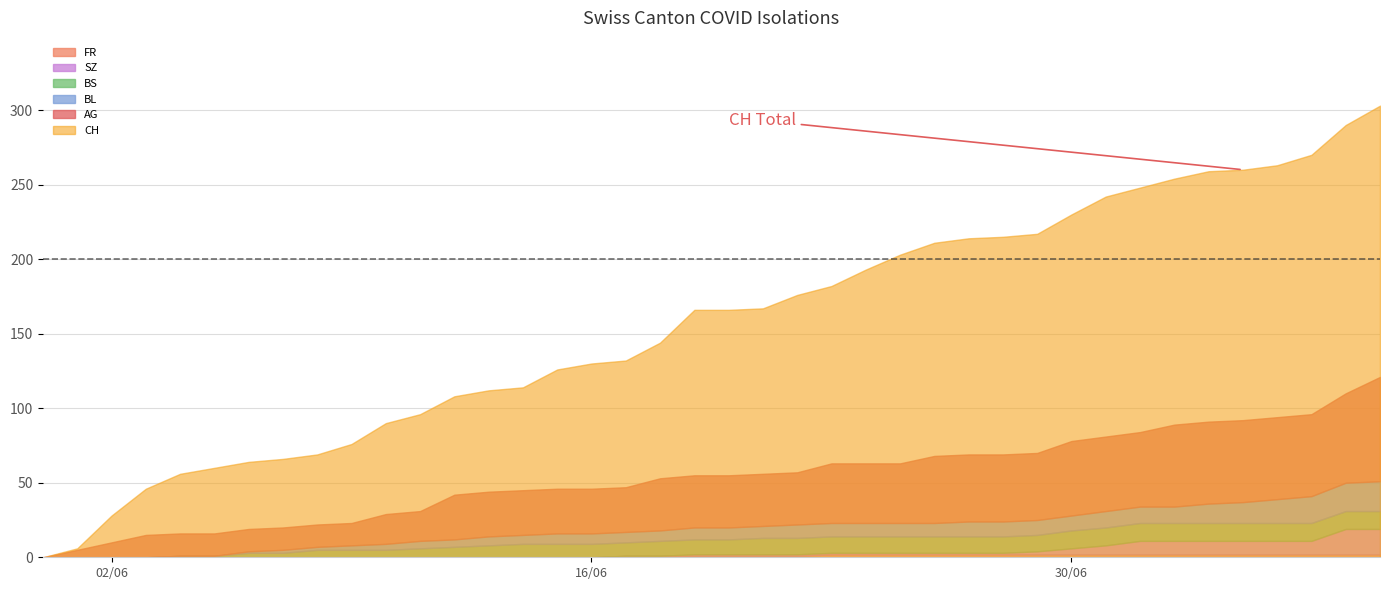

At which category is the sum across all series the highest?

39